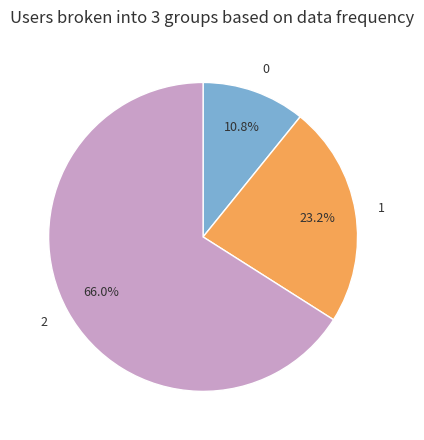

The 0 slice represents 11% of the pie. True or false?

True